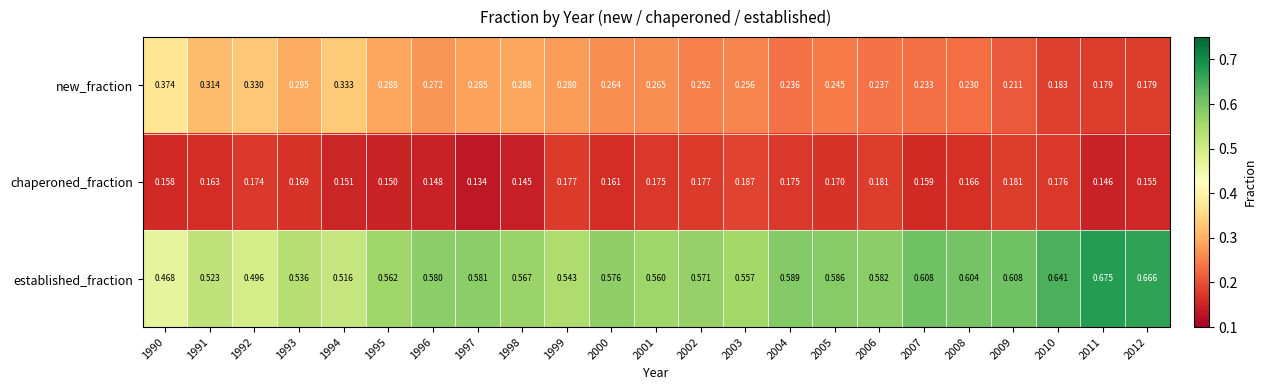

Is the value of new_fraction at 1995 greater than the value of established_fraction at 2003?

No